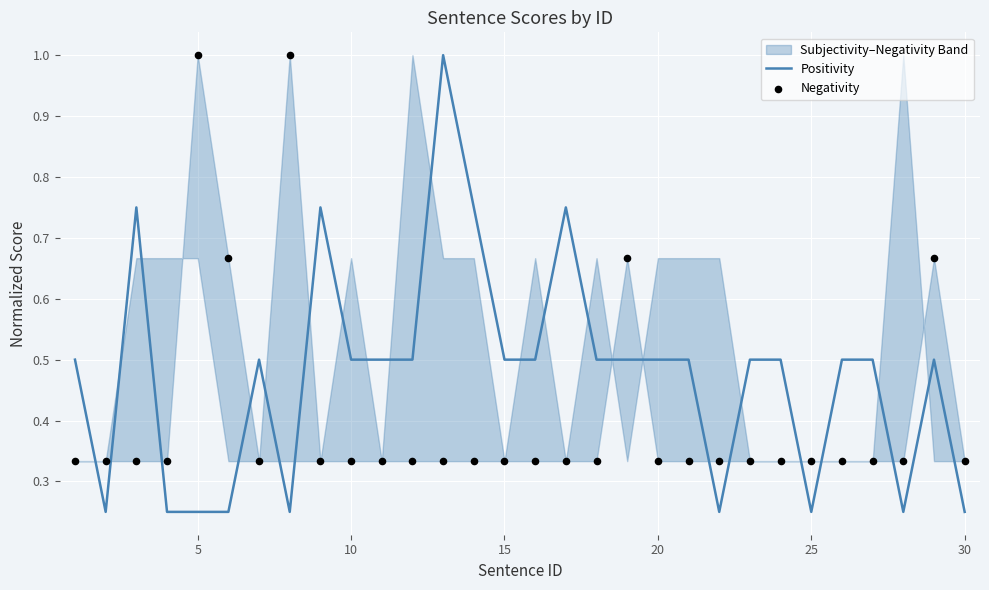

Which series contains the highest Y value?

Positivity